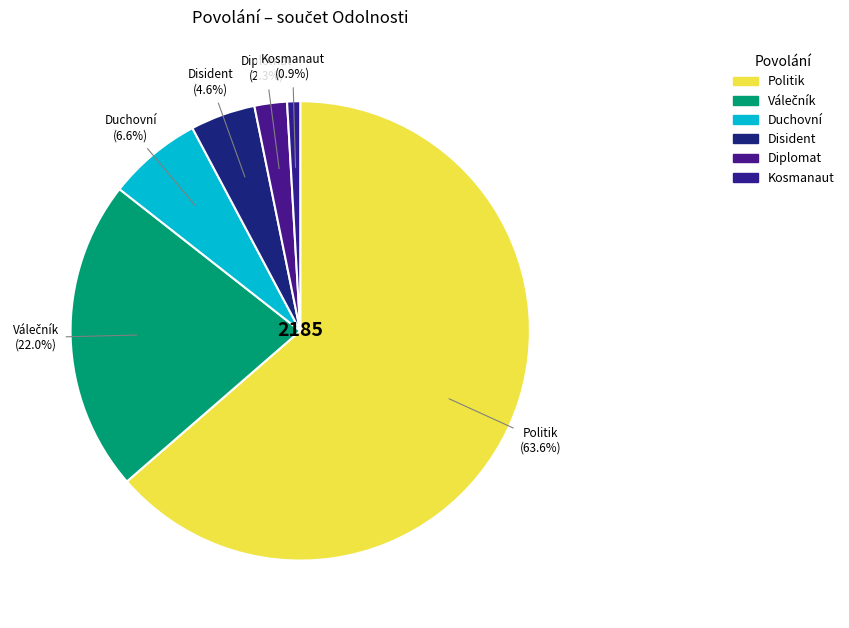

Is Duchovní the majority of the pie?

No